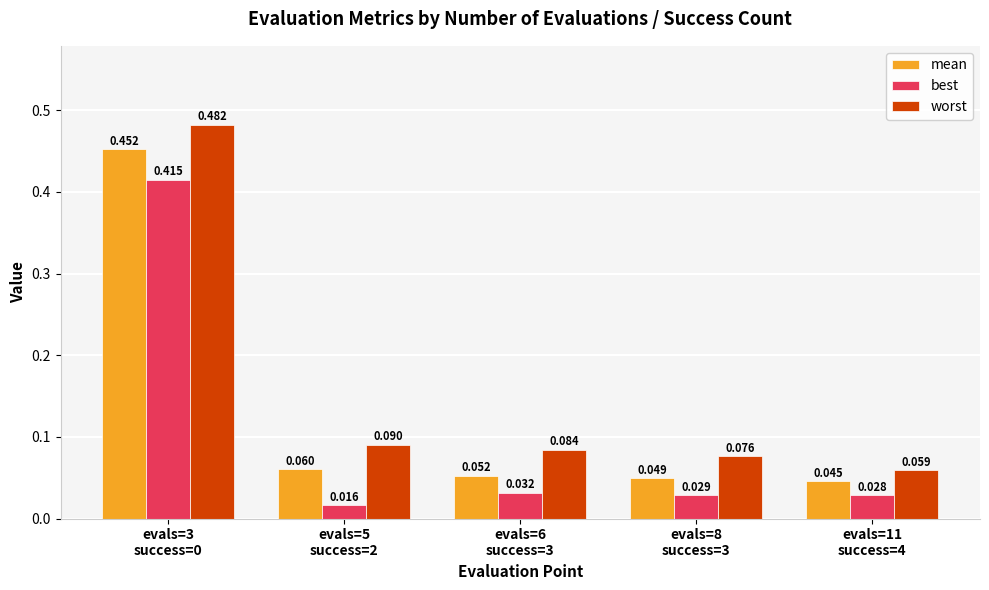

Which series has the largest total across all categories?

worst